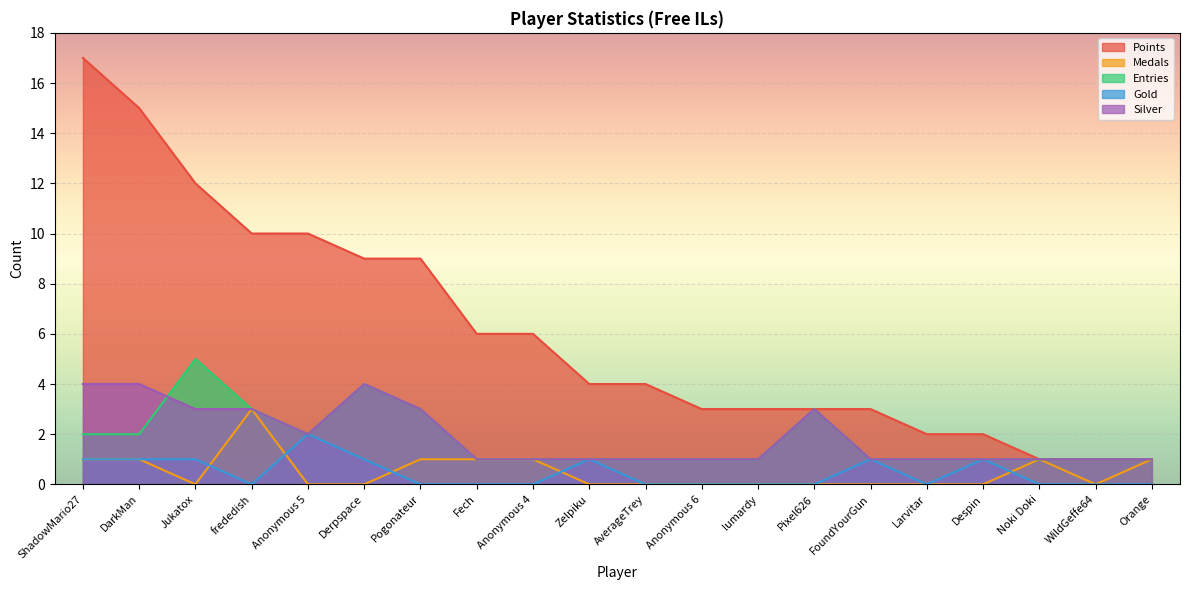

True or false: Entries and Gold intersect in this chart.

False